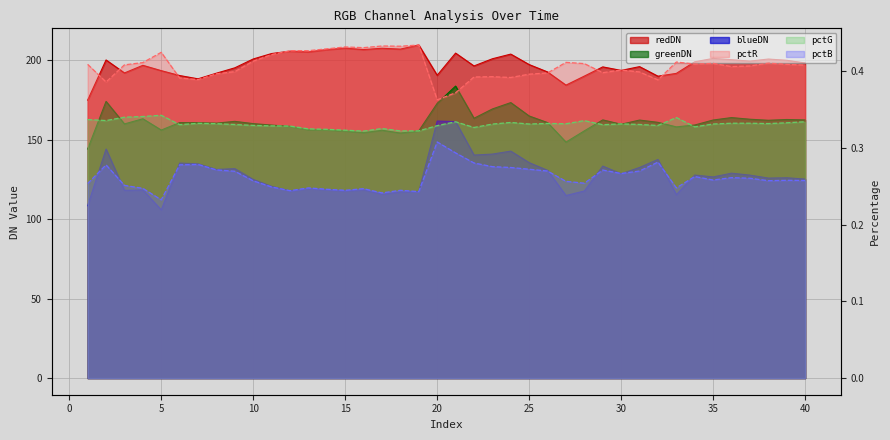

Reading left to right, extract all data points from this chart.

RGB.ROI_24.redDN: 175.0	200.3	192.1	196.9	193.6	190.5	188.4	192.0	195.3	200.9	204.3	205.8	205.4	206.8	207.8	206.8	207.7	207.1	209.7	190.7	204.6	196.5	201.0	204.0	197.4	192.7	184.4	190.1	195.9	193.7	196.1	190.1	191.8	199.1	201.3	200.5	199.6	200.9	200.1	198.4
RGB.ROI_24.greenDN: 144.2	174.2	160.0	163.3	156.2	160.9	160.8	160.5	161.6	160.2	159.3	158.5	156.4	156.3	155.6	154.6	156.0	154.3	155.6	173.0	183.8	163.6	169.4	173.4	165.0	160.9	148.6	155.7	162.6	159.8	162.4	161.0	158.2	159.3	162.5	164.0	163.0	162.3	162.8	162.5
RGB.ROI_24.blueDN: 108.5	144.2	118.2	118.4	105.9	135.4	134.9	131.3	131.8	125.1	120.7	117.8	119.3	118.6	117.8	118.6	115.8	117.2	117.4	161.8	161.5	140.4	141.0	142.9	135.6	130.8	114.9	117.8	133.5	128.6	132.6	137.6	115.4	127.8	126.7	129.0	127.8	125.9	126.1	125.3
RGB.ROI_24.pctR: 0.4	0.4	0.4	0.4	0.4	0.4	0.4	0.4	0.4	0.4	0.4	0.4	0.4	0.4	0.4	0.4	0.4	0.4	0.4	0.4	0.4	0.4	0.4	0.4	0.4	0.4	0.4	0.4	0.4	0.4	0.4	0.4	0.4	0.4	0.4	0.4	0.4	0.4	0.4	0.4
RGB.ROI_24.pctG: 0.3	0.3	0.3	0.3	0.3	0.3	0.3	0.3	0.3	0.3	0.3	0.3	0.3	0.3	0.3	0.3	0.3	0.3	0.3	0.3	0.3	0.3	0.3	0.3	0.3	0.3	0.3	0.3	0.3	0.3	0.3	0.3	0.3	0.3	0.3	0.3	0.3	0.3	0.3	0.3
RGB.ROI_24.pctB: 0.3	0.3	0.3	0.2	0.2	0.3	0.3	0.3	0.3	0.3	0.2	0.2	0.2	0.2	0.2	0.2	0.2	0.2	0.2	0.3	0.3	0.3	0.3	0.3	0.3	0.3	0.3	0.3	0.3	0.3	0.3	0.3	0.2	0.3	0.3	0.3	0.3	0.3	0.3	0.3